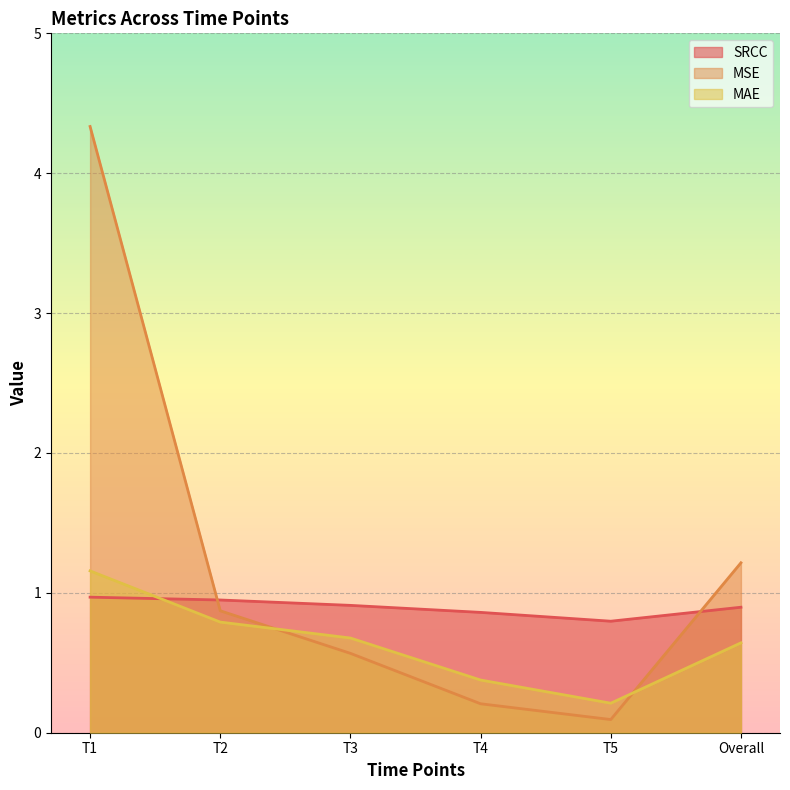

Is the value of SRCC at Overall greater than the value of MAE at T3?

Yes